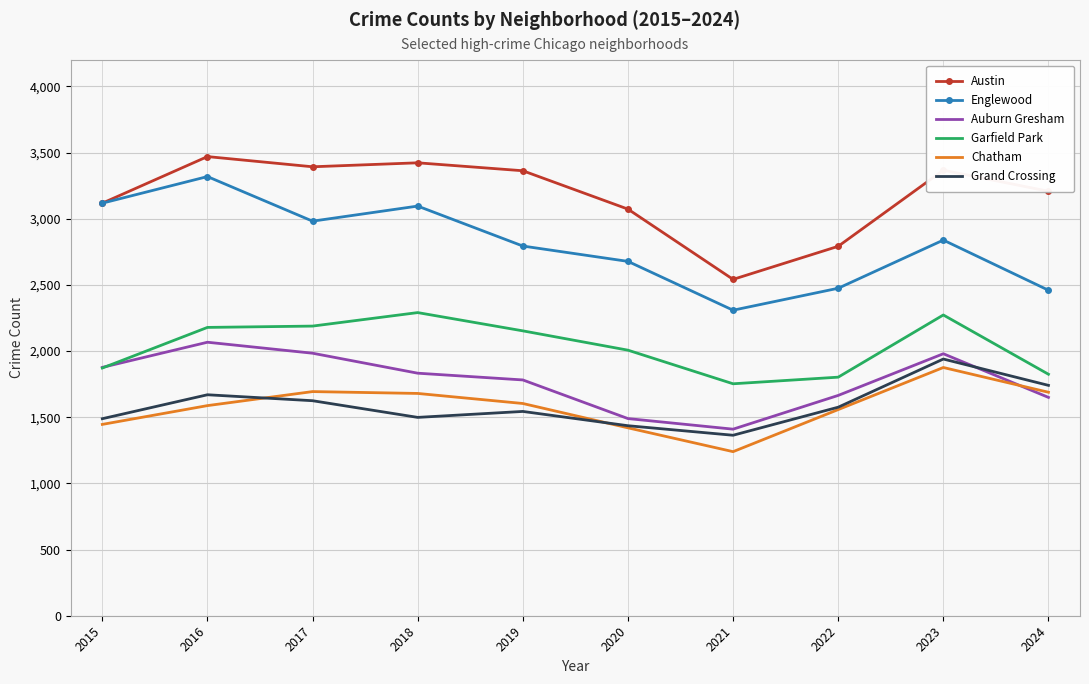

What is the smallest value displayed?

1240